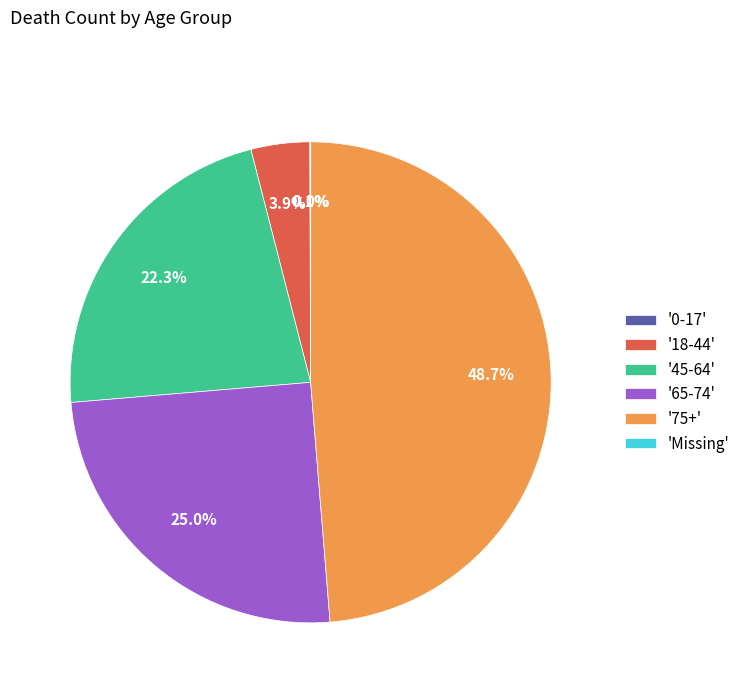

Does '65-74' account for over 50% of the chart?

No